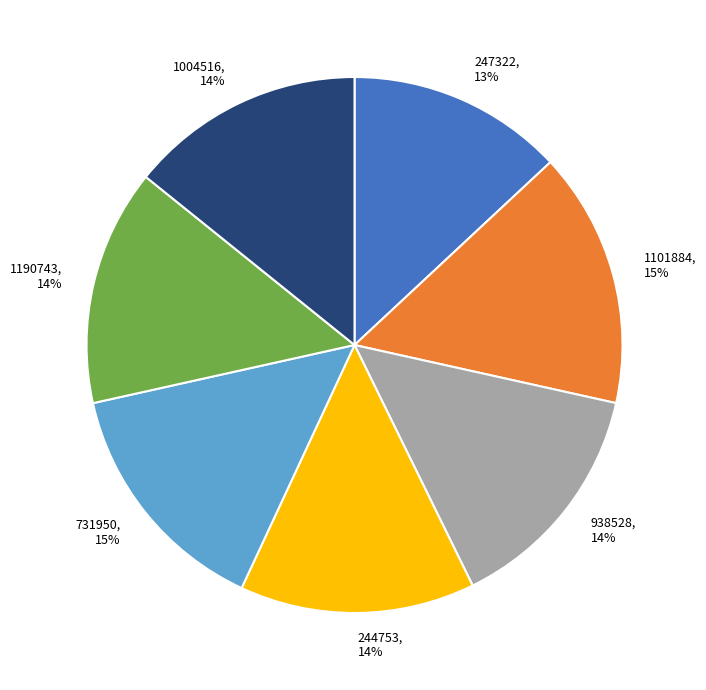

Does 1190743, 14% account for over 50% of the chart?

No